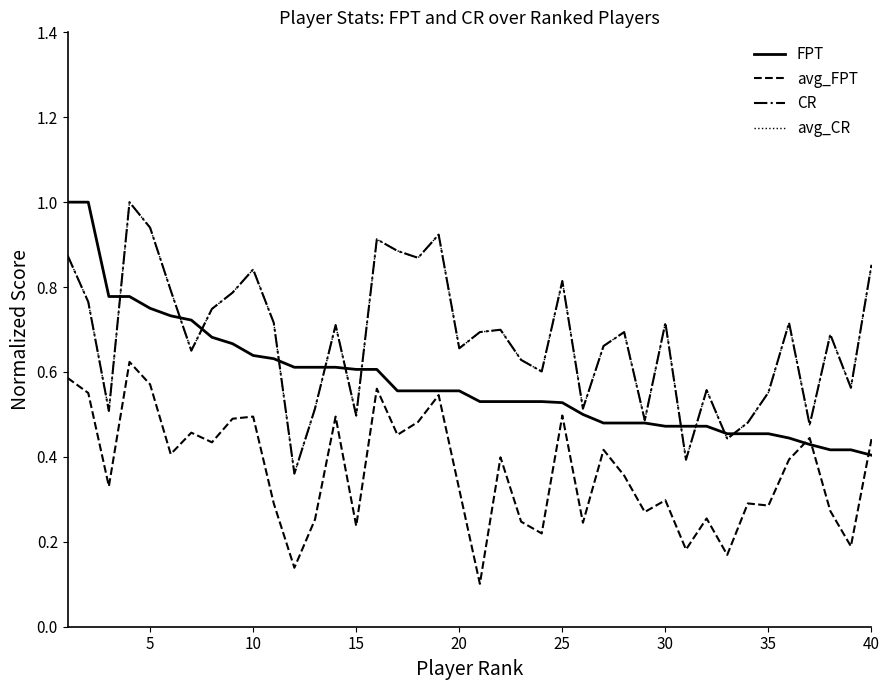

What is the minimum value shown in the chart?

0.1